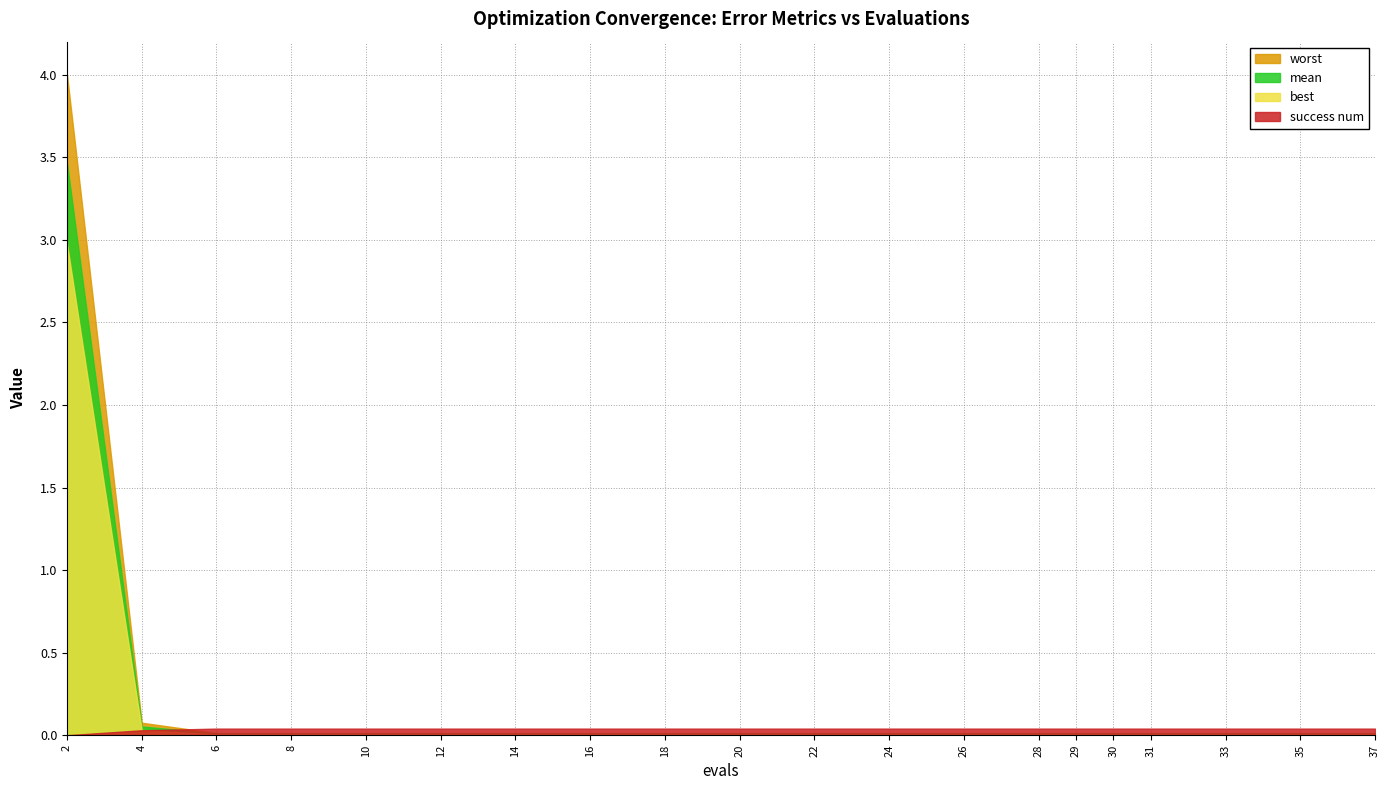

What are all the series names shown in the legend?

mean, best, worst, success num